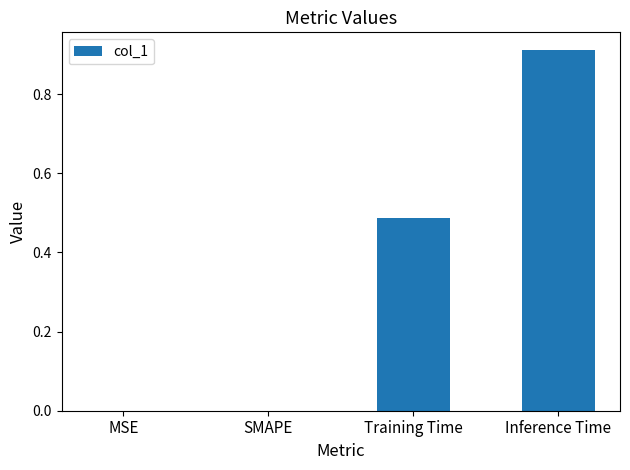

What is the change in value from SMAPE to Inference Time?

+0.9